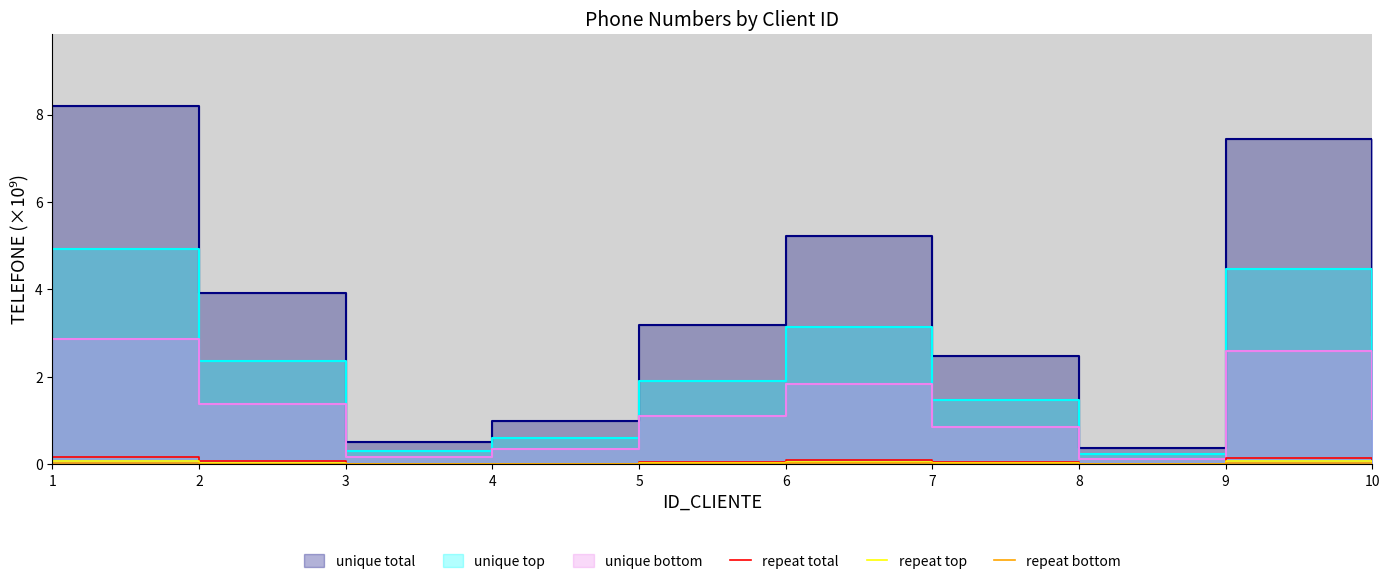

Which series has the largest range (max minus min)?

repeat total